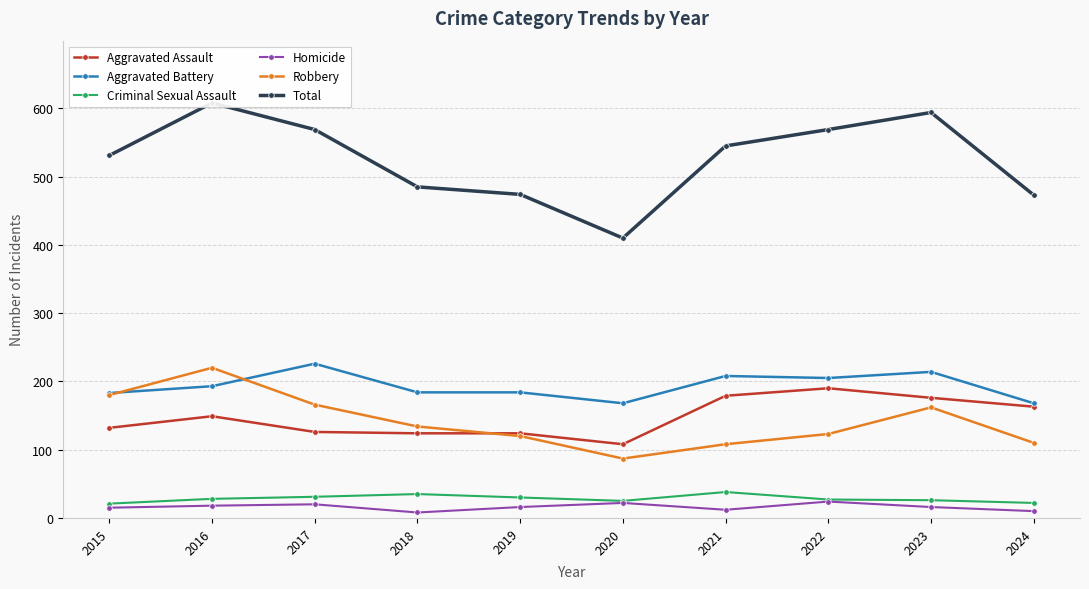

Is this an area chart (filled region under the line)?

No